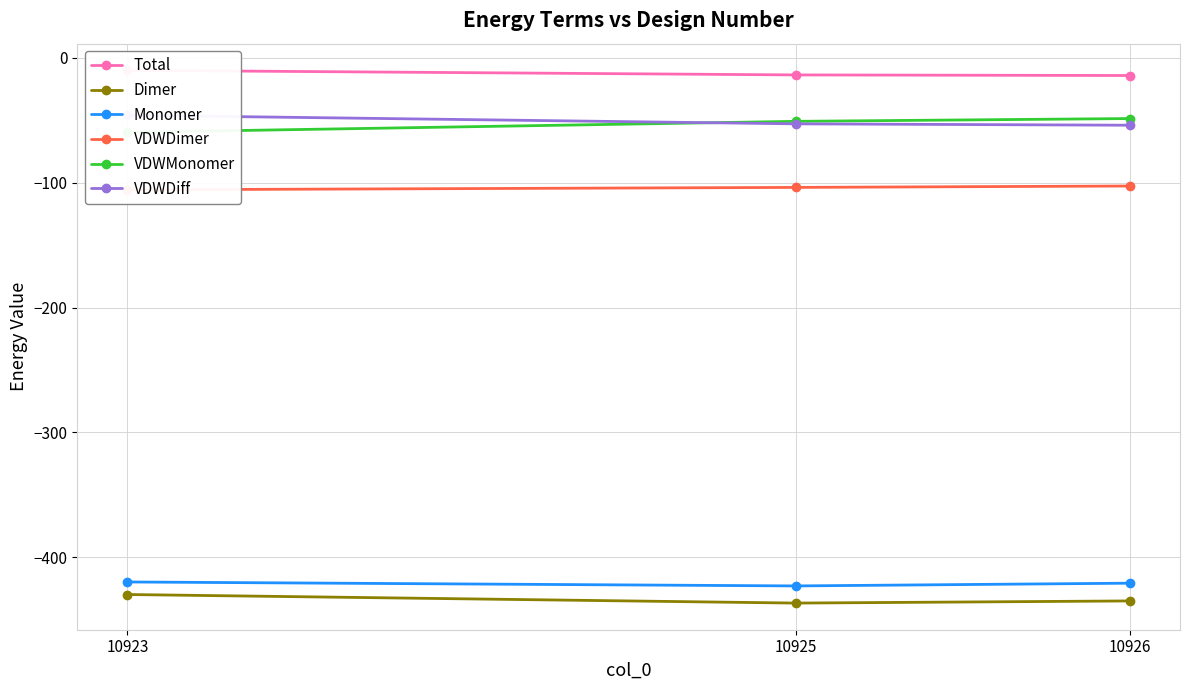

Between 10926 and 10923, which is larger?

10923